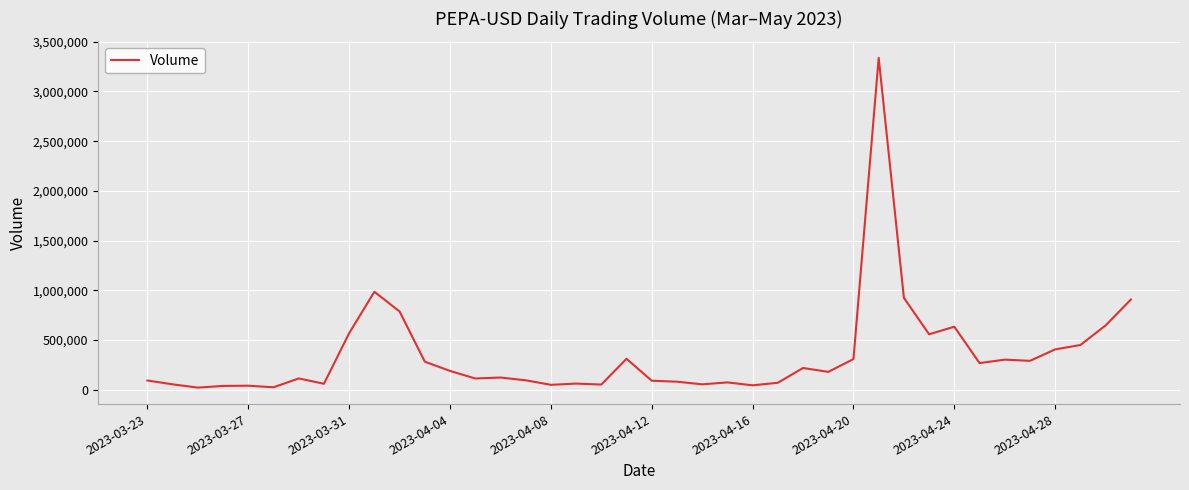

What is the maximum value shown in the chart?

3338515